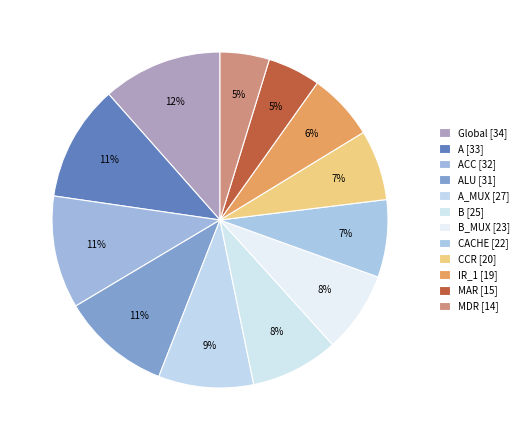

What is the largest slice in the pie chart?

Global